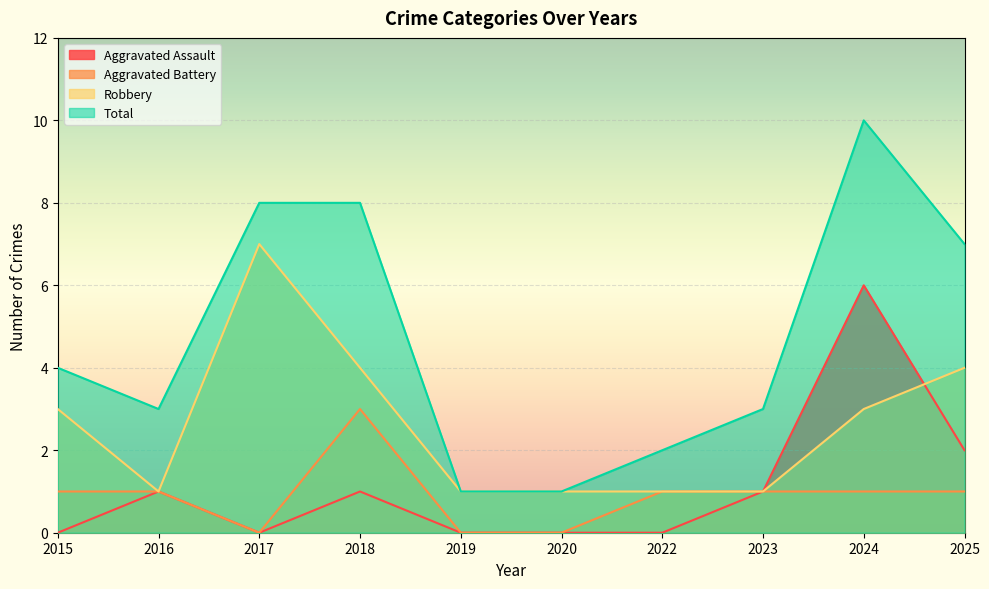

At how many categories does at least one series exceed 4?

4